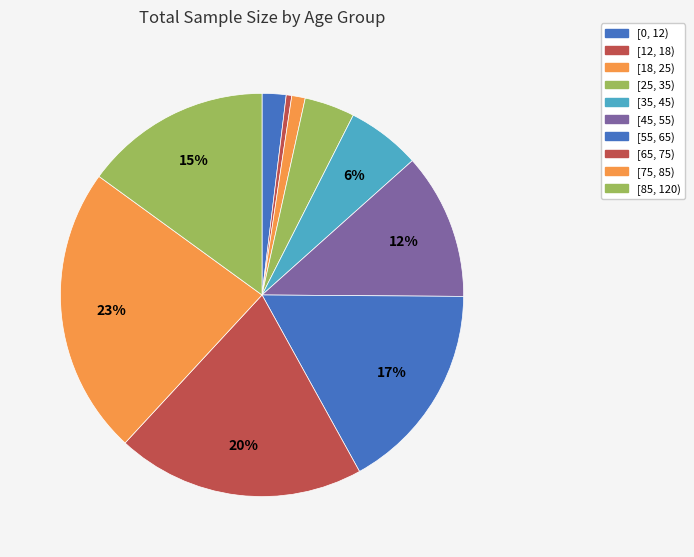

How many segments does this pie chart have?

10